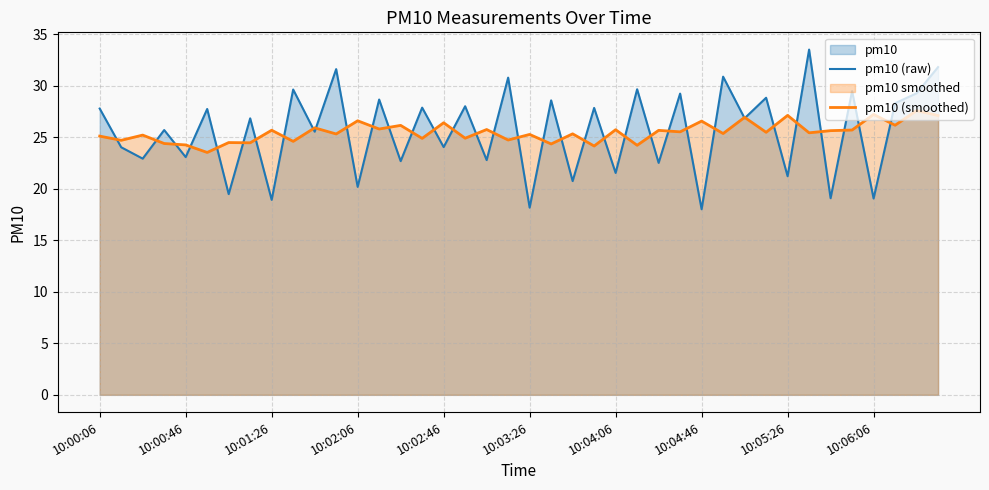

What is the total value across all series at 10:04:06?

47.3